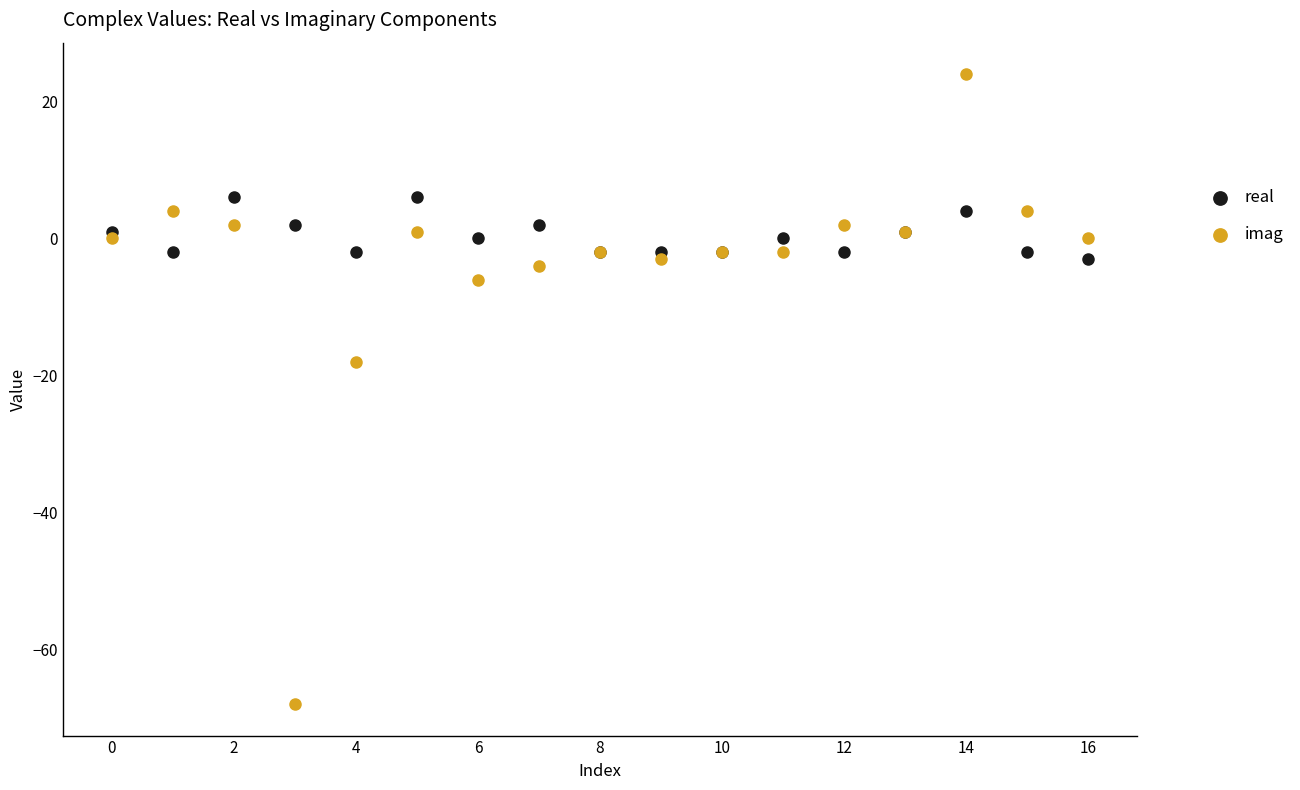

Which series has the widest spread of Y values?

imag